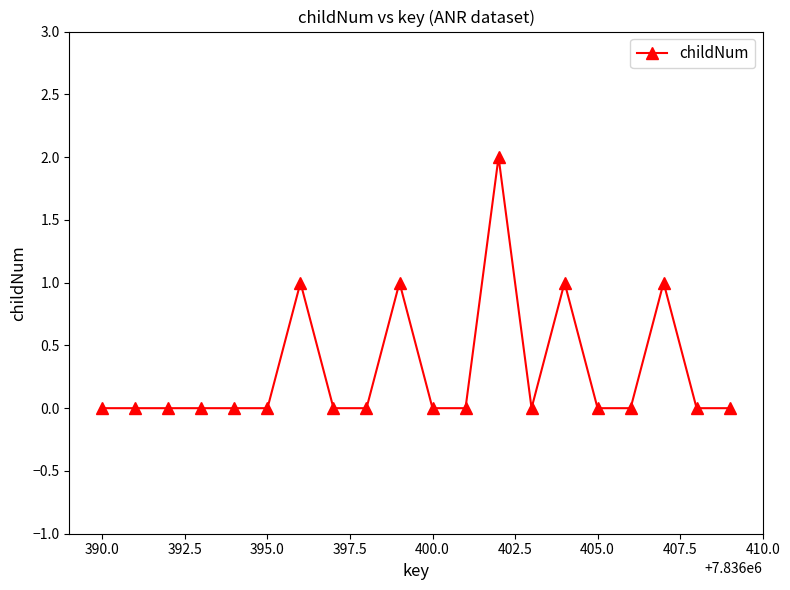

Reading left to right, extract all data points from this chart.

0	0	0	0	0	0	1	0	0	1	0	0	2	0	1	0	0	1	0	0